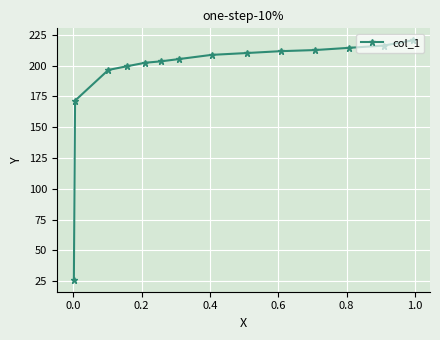

What is the maximum value shown in the chart?

220.5